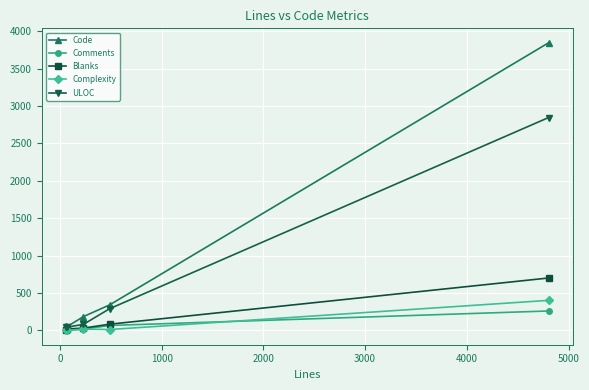

What is the highest value of the Code series?

3846